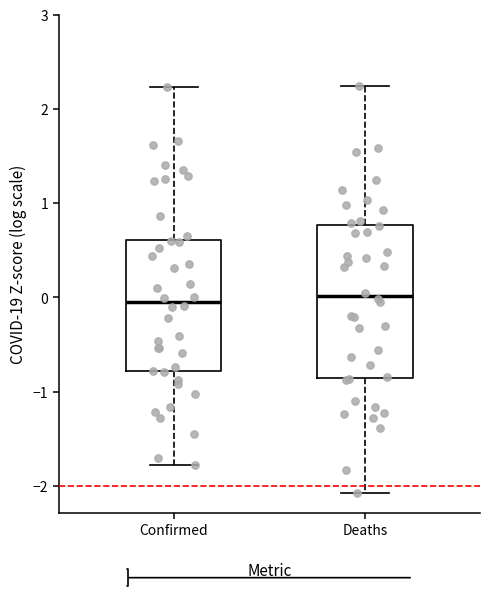

Reading left to right, read every box against the y-axis: the position of its median line, the range the box covers, and the ends of its whiskers. The values are not printed on the chart, so give them approximately, as read against the axis.

Confirmed: median 0.0, box -0.8 to 0.6, whiskers -1.8 to 2.2
Deaths: median 0.0, box -0.9 to 0.8, whiskers -2.1 to 2.2